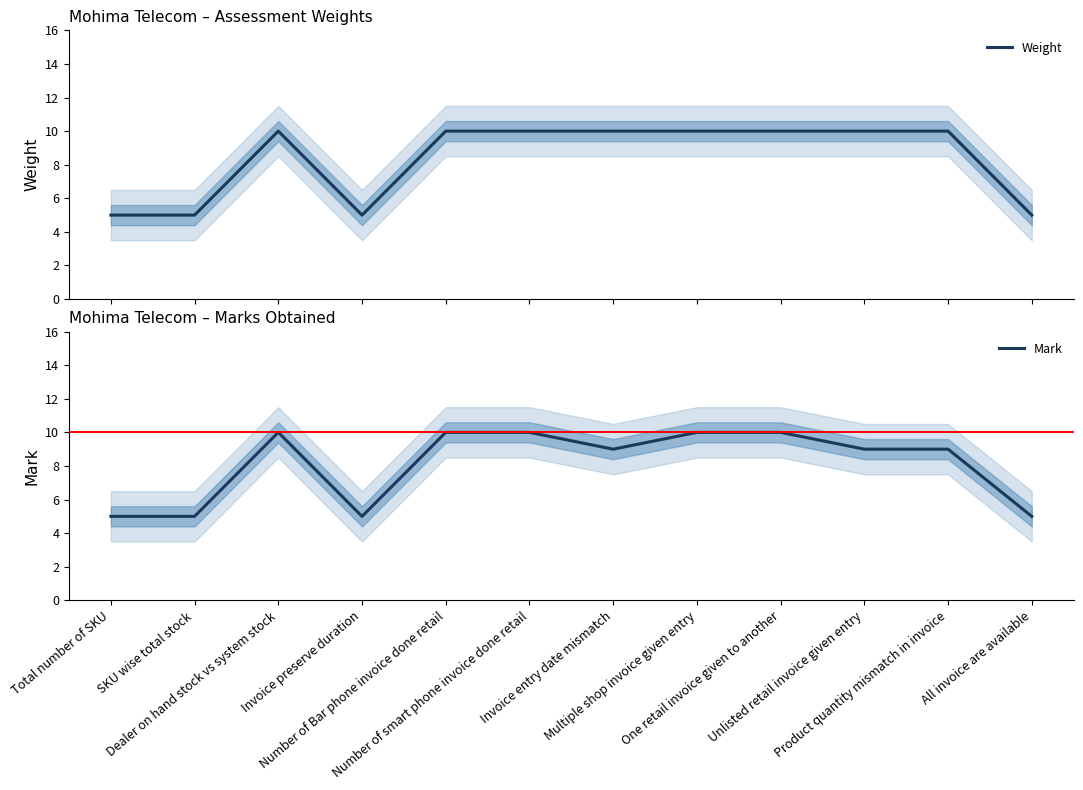

True or false: Weight and Mark cross at least once.

False